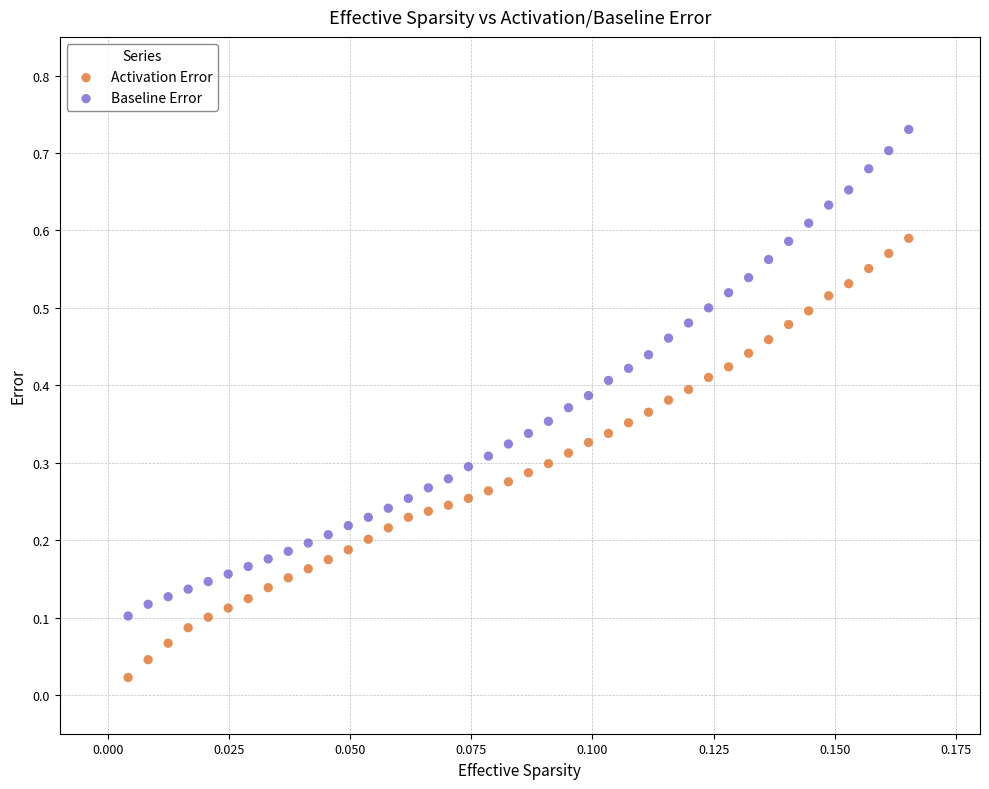

Which series contains the highest Y value?

Baseline Error